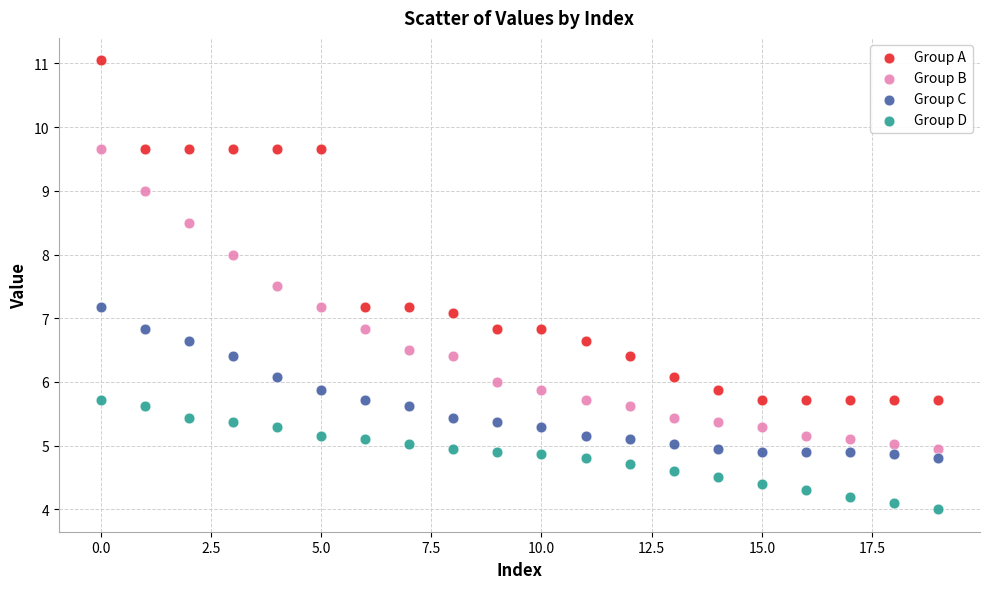

In the Group B series, what Y value is closest to 7?

6.8